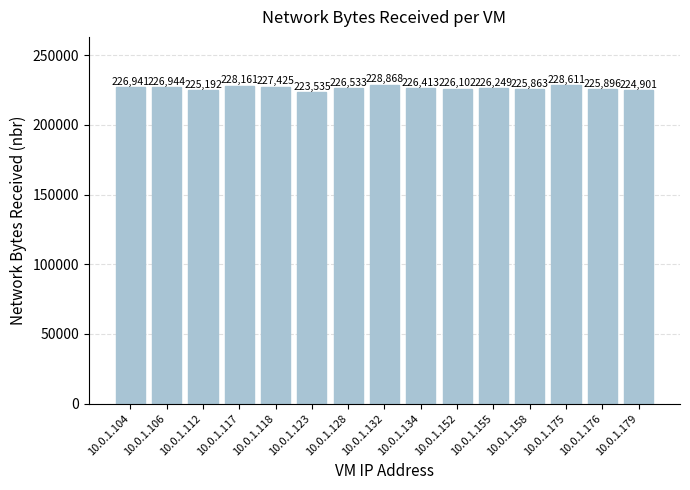

Rank the categories by value from lowest to highest.

10.0.1.123, 10.0.1.179, 10.0.1.112, 10.0.1.158, 10.0.1.176, 10.0.1.152, 10.0.1.155, 10.0.1.134, 10.0.1.128, 10.0.1.104, 10.0.1.106, 10.0.1.118, 10.0.1.117, 10.0.1.175, 10.0.1.132